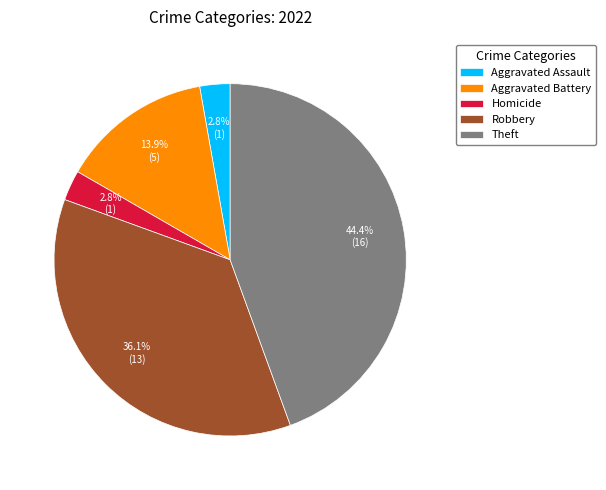

Is there any slice that represents more than half of the pie?

No